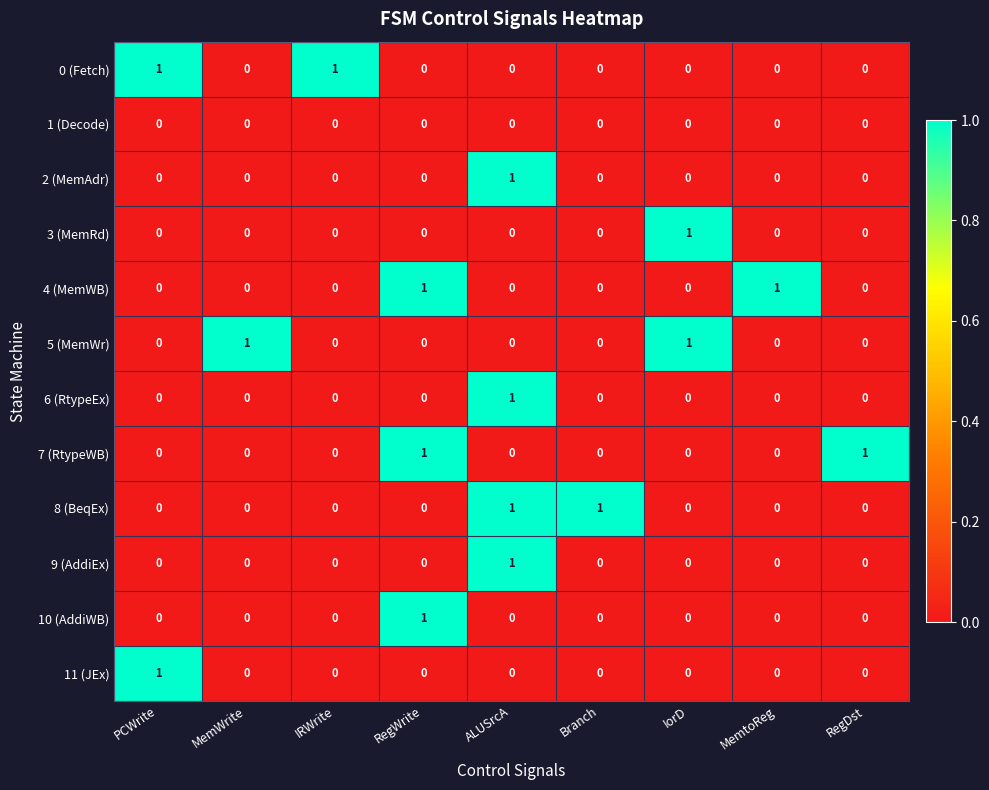

At which category is the sum across all series the highest?

ALUSrcA